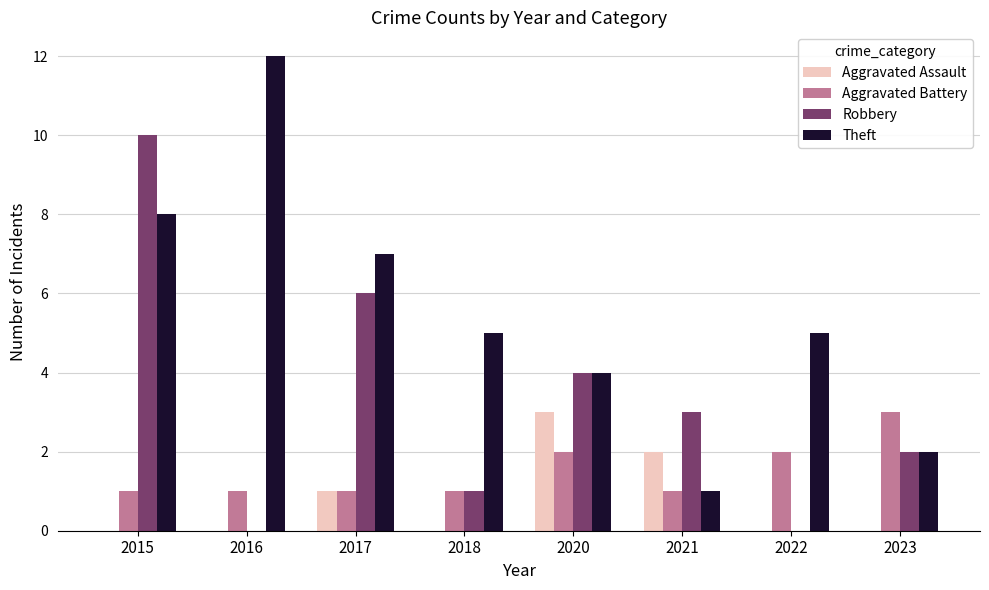

What is the sum of the Aggravated Assault values at 2017 and 2021?

3